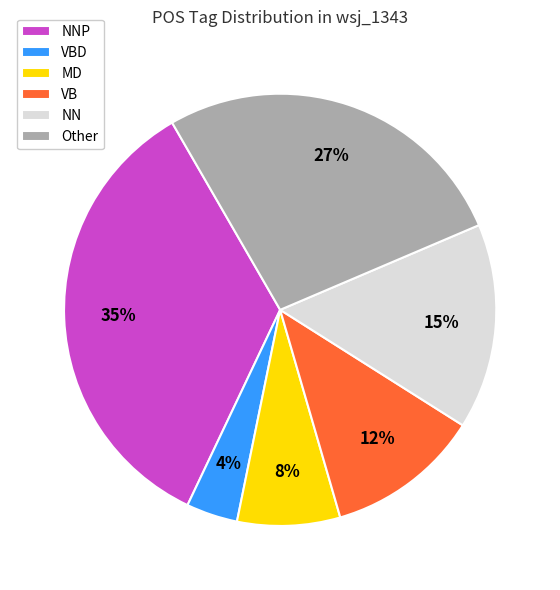

Rank the categories by value from highest to lowest.

NNP, Other, NN, VB, MD, VBD